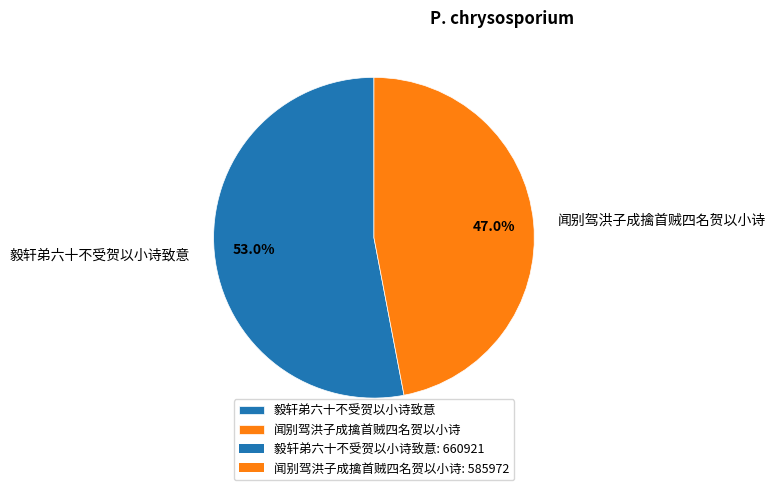

Count the number of slices in the pie.

2